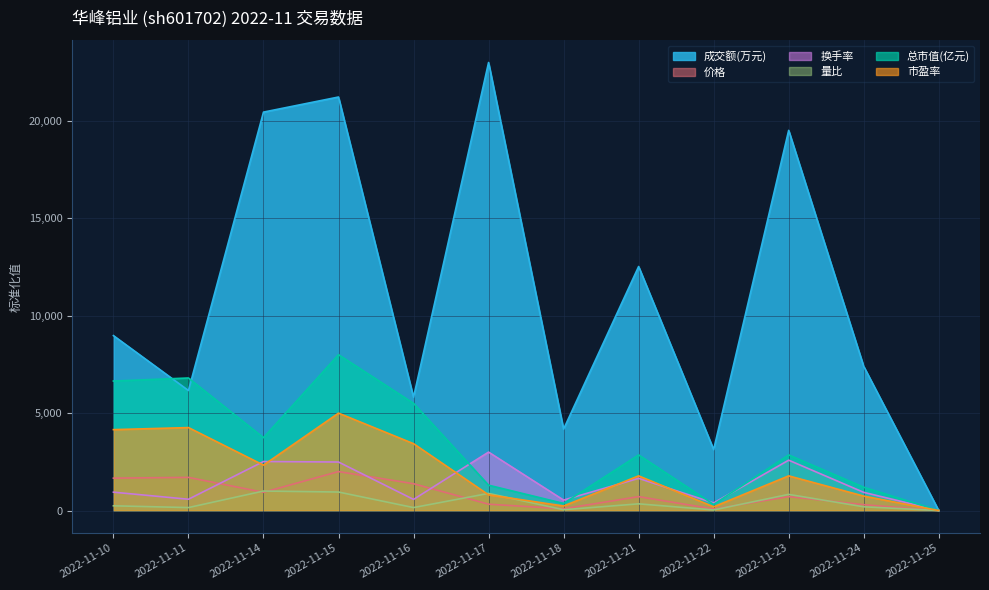

Reading left to right, what are all the values shown in this chart?

成交额(万元): 2022-11-10=8979.7	2022-11-11=6159.9	2022-11-14=20452.5	2022-11-15=21227.4	2022-11-16=5815.7	2022-11-17=23000.0	2022-11-18=4179.2	2022-11-21=12526.4	2022-11-22=3128.8	2022-11-23=19515.7	2022-11-24=7400.9	2022-11-25=0.0
价格: 2022-11-10=1662.3	2022-11-11=1701.3	2022-11-14=935.1	2022-11-15=2000.0	2022-11-16=1376.6	2022-11-17=324.7	2022-11-18=90.9	2022-11-21=714.3	2022-11-22=77.9	2022-11-23=714.3	2022-11-24=298.7	2022-11-25=0.0
换手率: 2022-11-10=942.4	2022-11-11=579.3	2022-11-14=2515.9	2022-11-15=2489.9	2022-11-16=570.6	2022-11-17=3000.0	2022-11-18=536.0	2022-11-21=1651.3	2022-11-22=389.0	2022-11-23=2585.0	2022-11-24=933.7	2022-11-25=0.0
量比: 2022-11-10=242.4	2022-11-11=151.5	2022-11-14=1000.0	2022-11-15=949.5	2022-11-16=151.5	2022-11-17=878.8	2022-11-18=40.4	2022-11-21=343.4	2022-11-22=30.3	2022-11-23=828.3	2022-11-24=191.9	2022-11-25=0.0
总市值(亿元): 2022-11-10=6647.6	2022-11-11=6803.6	2022-11-14=3739.9	2022-11-15=8000.0	2022-11-16=5503.3	2022-11-17=1300.4	2022-11-18=364.1	2022-11-21=2855.7	2022-11-22=312.1	2022-11-23=2855.7	2022-11-24=1196.4	2022-11-25=0.0
市盈率: 2022-11-10=4152.5	2022-11-11=4258.5	2022-11-14=2330.5	2022-11-15=5000.0	2022-11-16=3432.2	2022-11-17=805.1	2022-11-18=233.1	2022-11-21=1779.7	2022-11-22=190.7	2022-11-23=1779.7	2022-11-24=741.5	2022-11-25=0.0